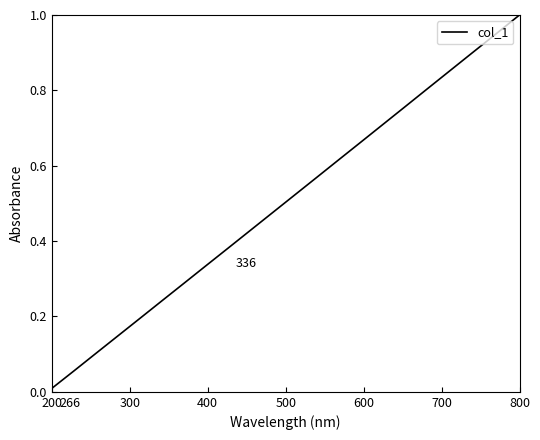

Reading left to right, extract all data points from this chart.

0.0	0.1	0.1	0.1	0.2	0.2	0.3	0.3	0.4	0.4	0.5	0.5	0.6	0.6	0.7	0.7	0.8	0.8	0.8	0.9	0.9	1.0	1.0